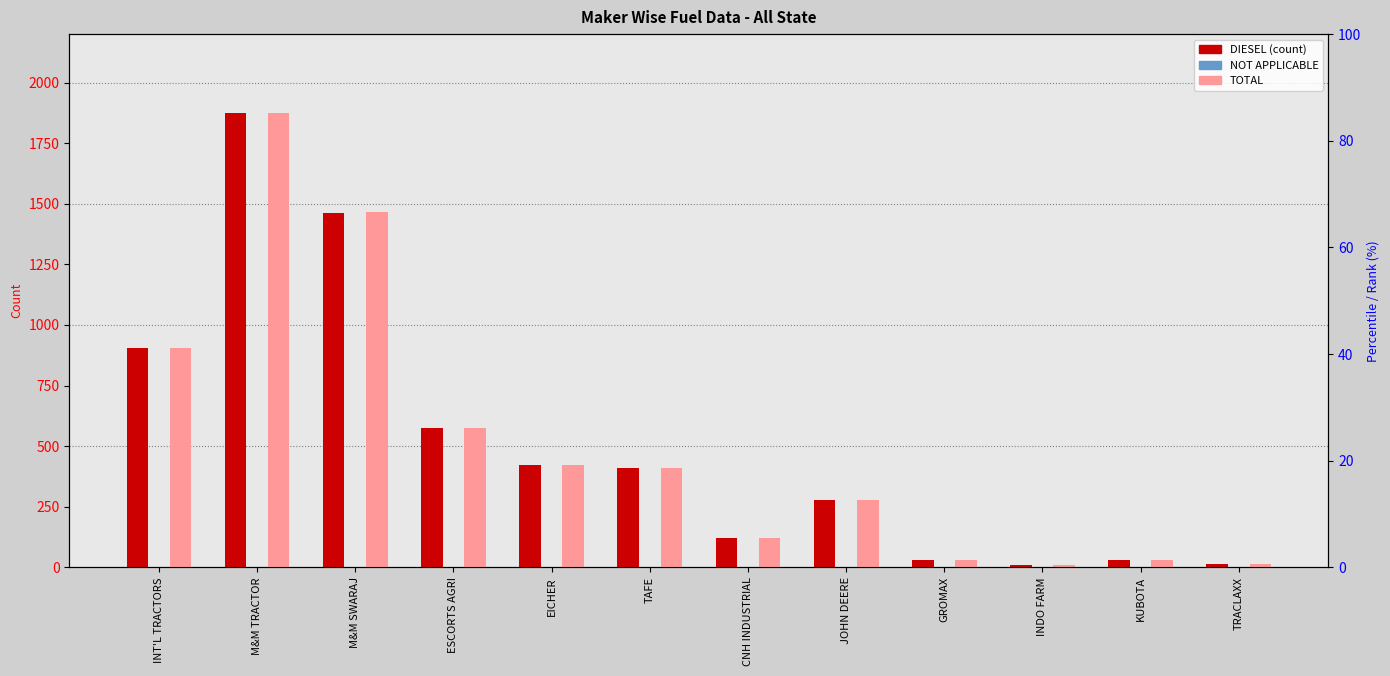

Is it true that NOT APPLICABLE equals 1 at INT'L TRACTORS?

False